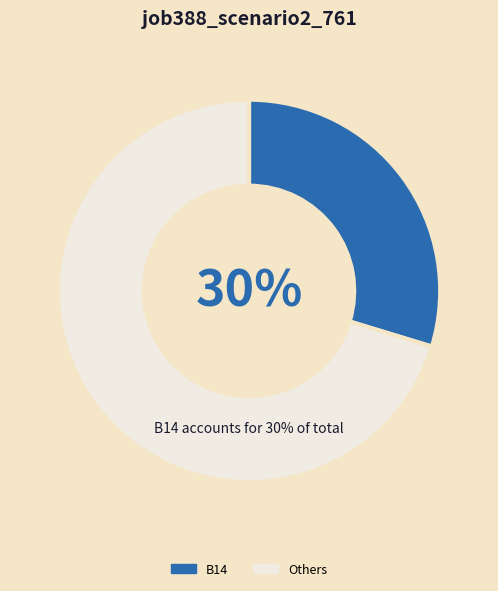

Is it true that B14 is 30% of the pie?

True